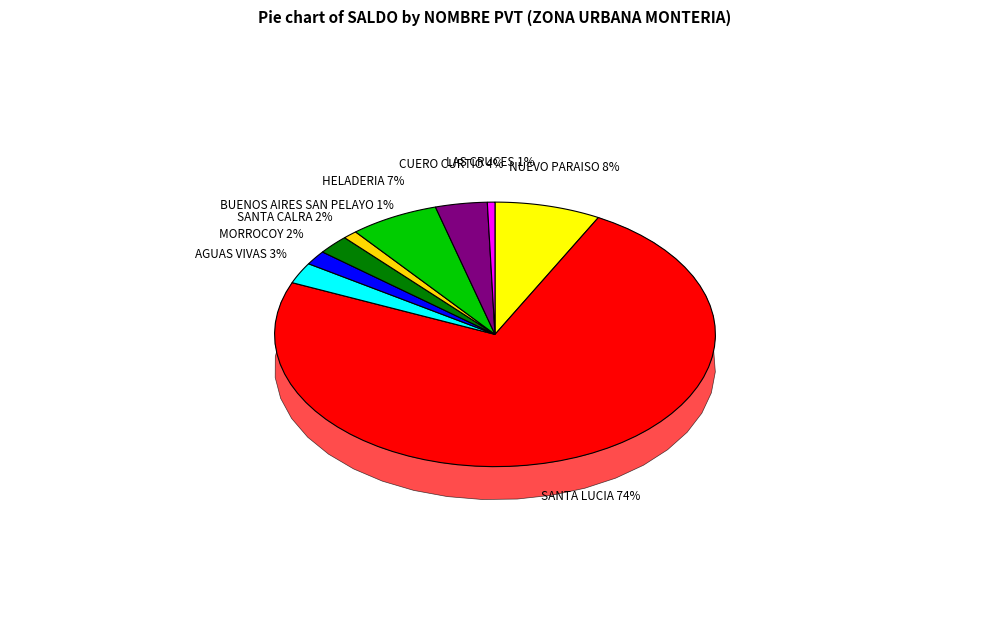

Which category accounts for the majority?

MONTERIA SANTA LUCIA